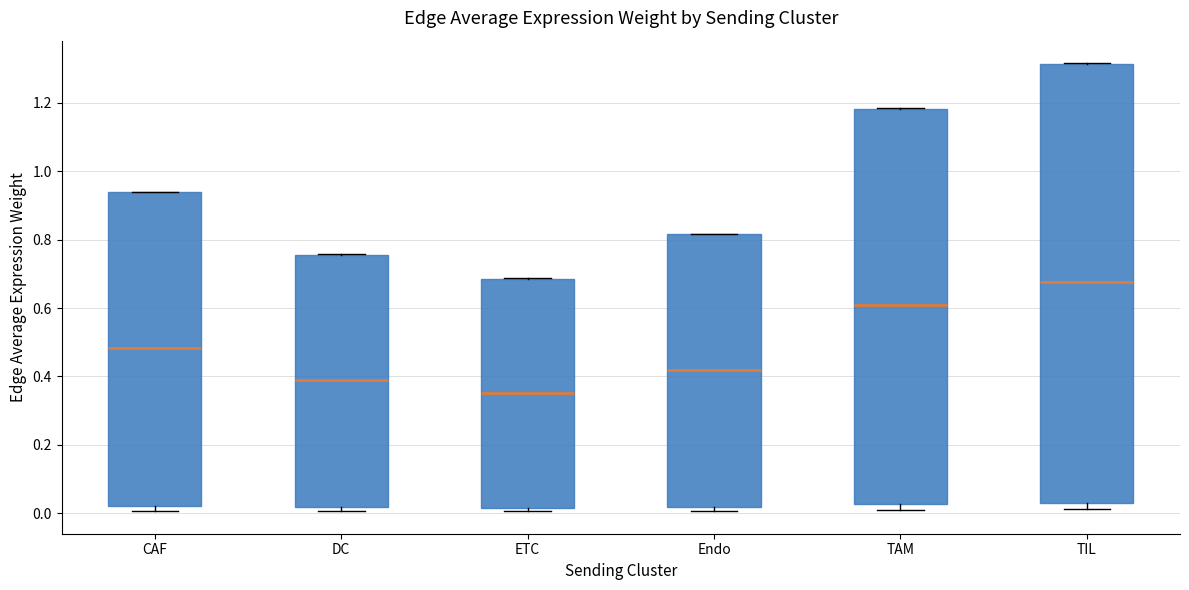

Where is the lower edge of the box for TAM on the y-axis? The values are not printed on the chart, so give them approximately, as read against the axis.

0.02